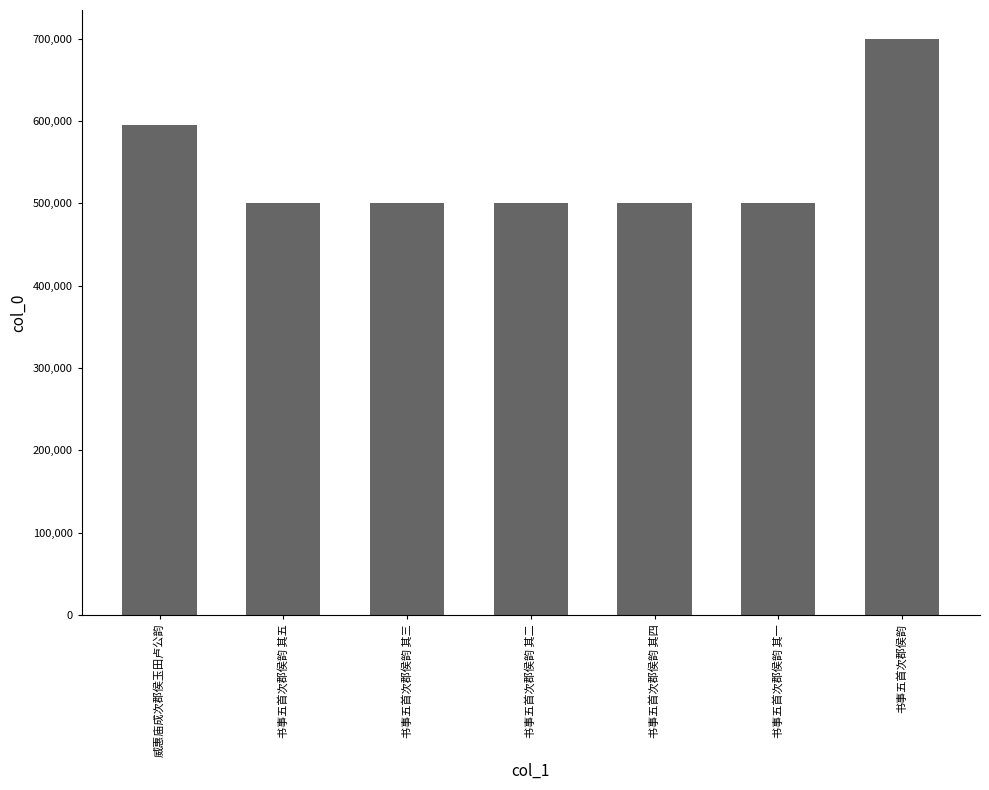

What position from the left is 书事五首次郡侯韵 其四?

5